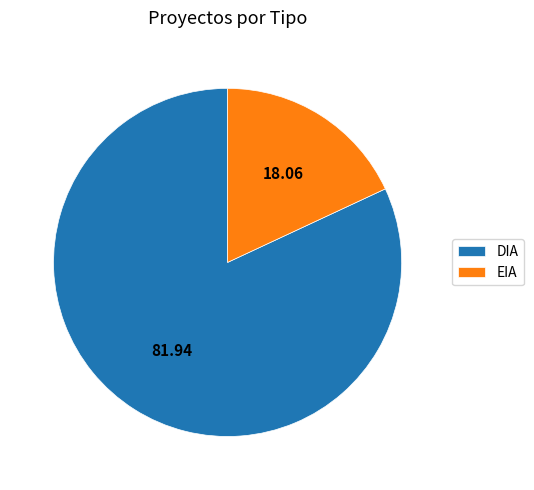

Approximately how many times larger is the value at DIA compared to EIA?

4.5